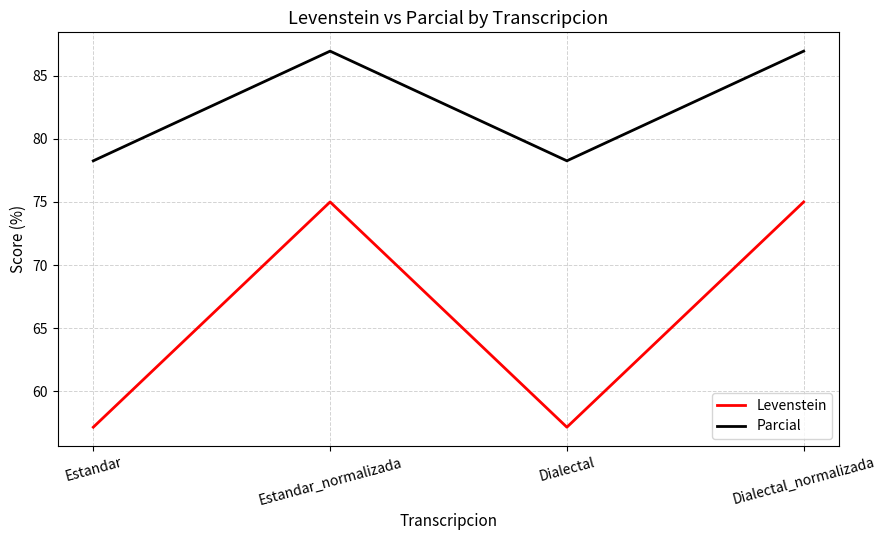

The value of Parcial at Estandar is 78.3. True or false?

True